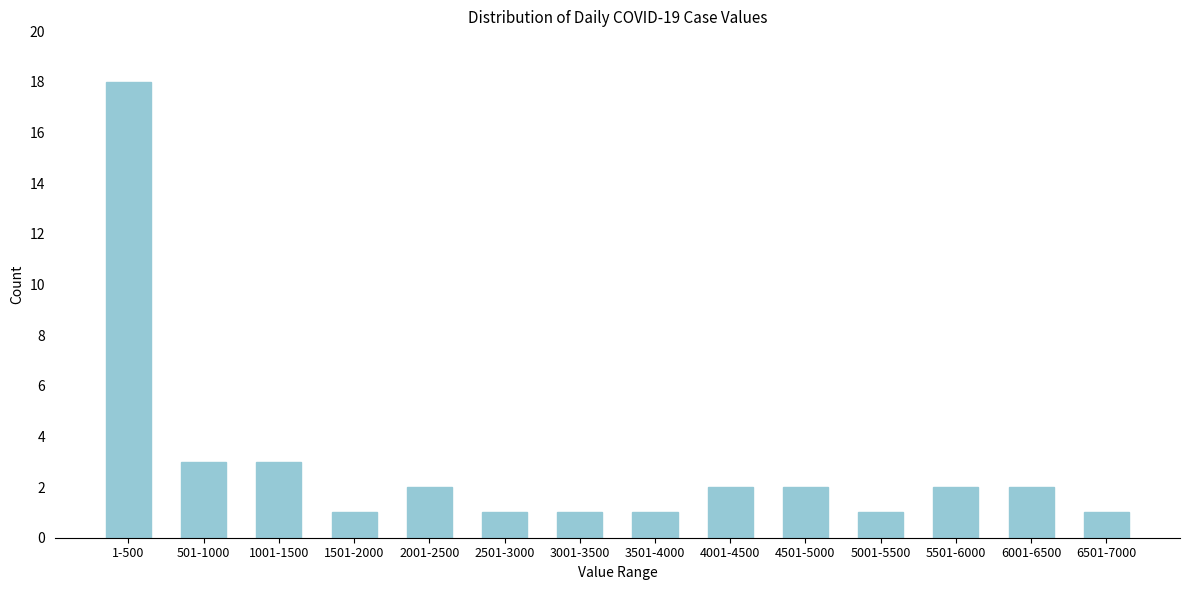

Reading left to right, transcribe all the data shown in this chart.

18	3	3	1	2	1	1	1	2	2	1	2	2	1